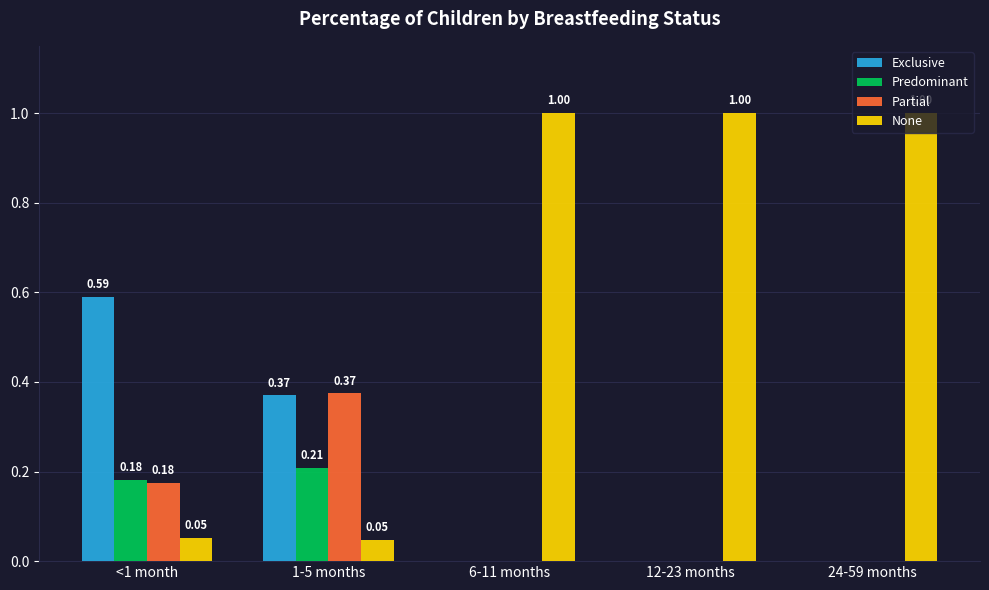

Which series has the largest total across all categories?

None